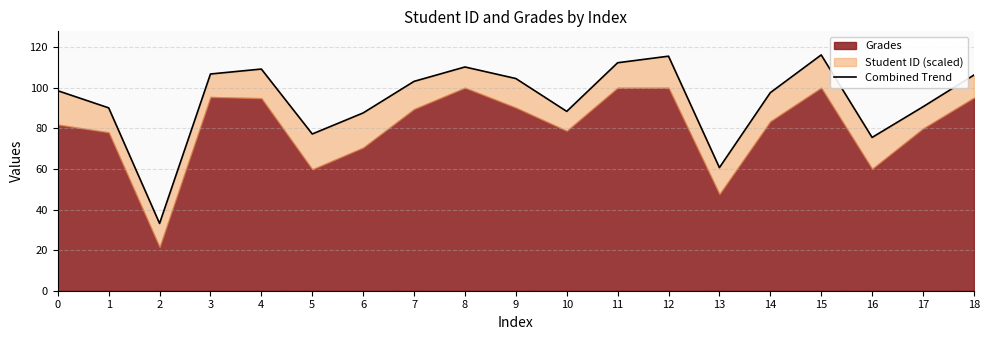

How many values are below 98?

9